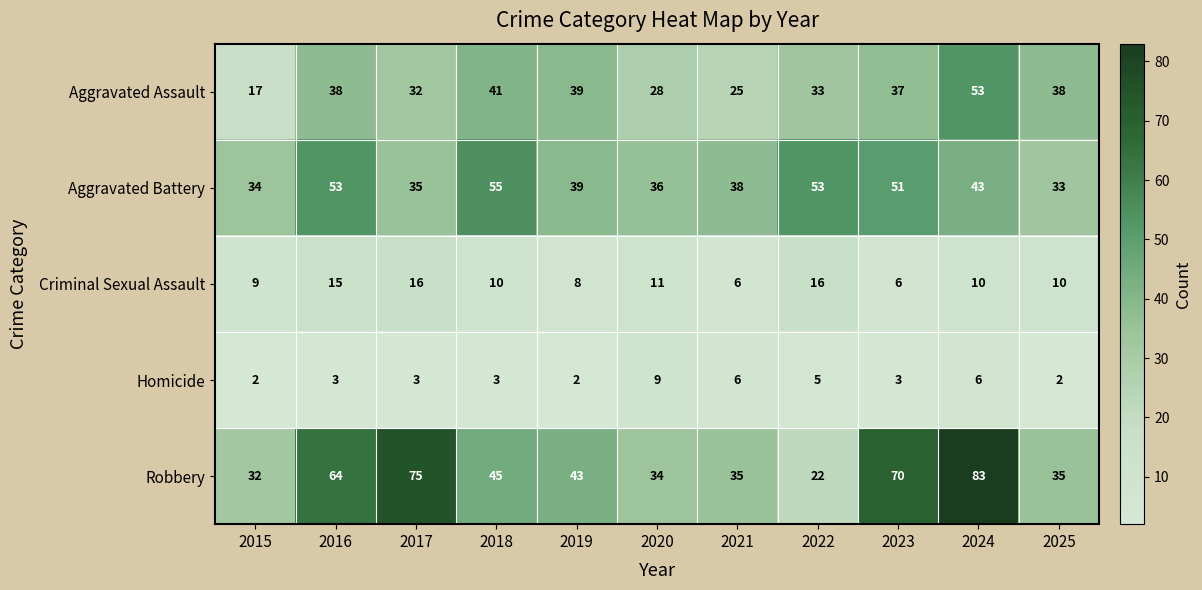

Rank the series at 2024 from highest to lowest value.

Robbery, Aggravated Assault, Aggravated Battery, Criminal Sexual Assault, Homicide